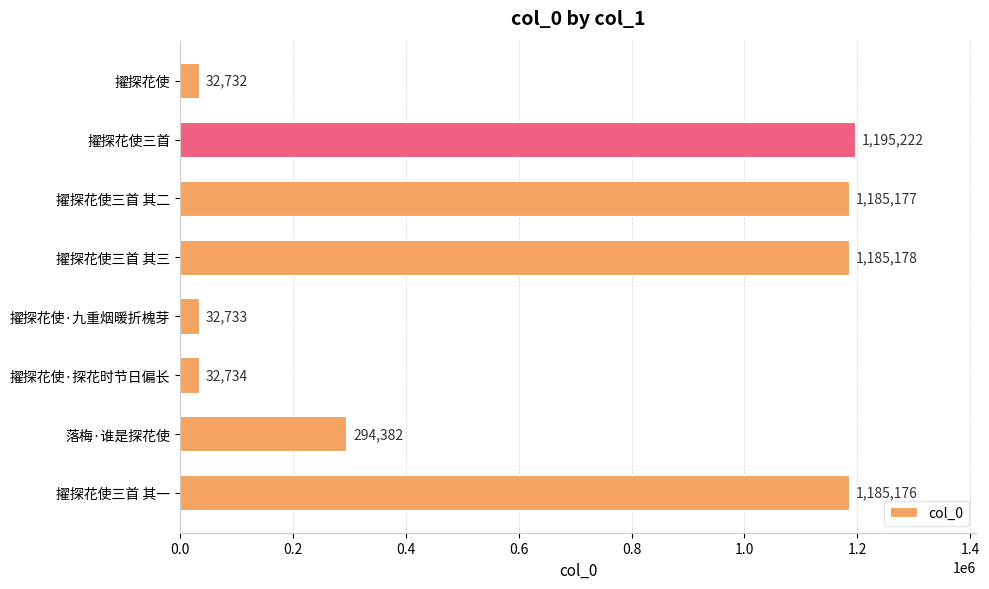

How many data points are less than 1185176?

4